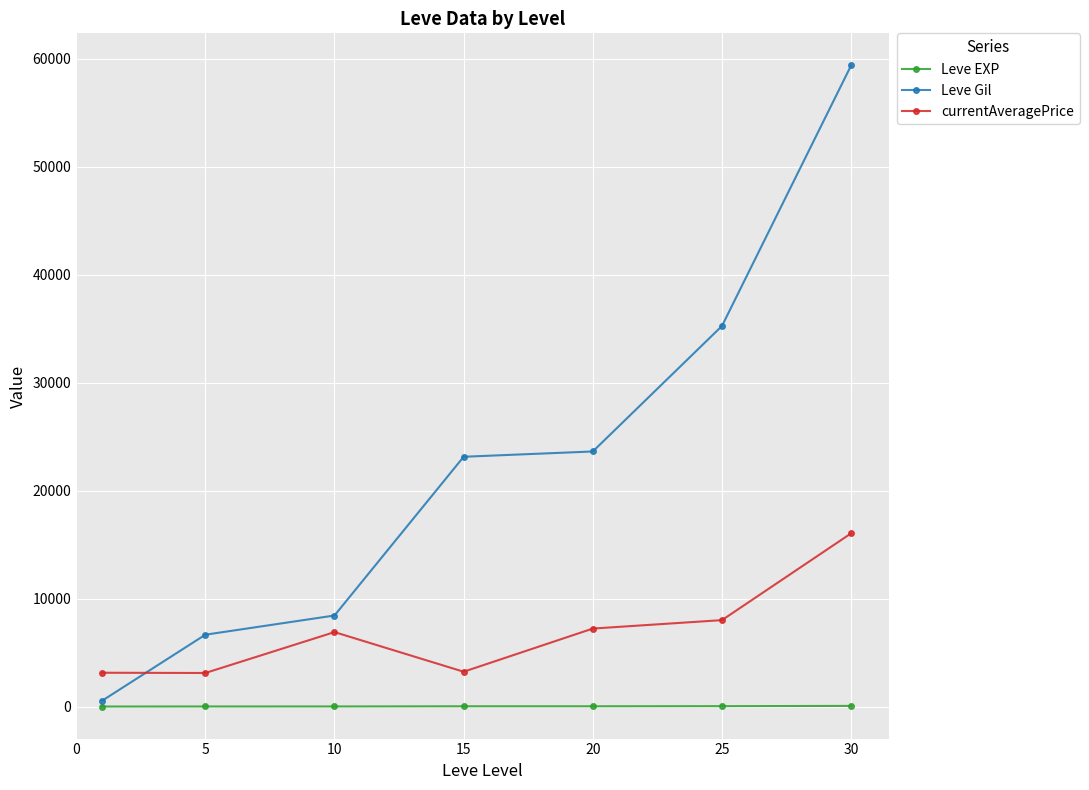

What is the value of the currentAveragePrice point at the 2nd from the left?

3108.7